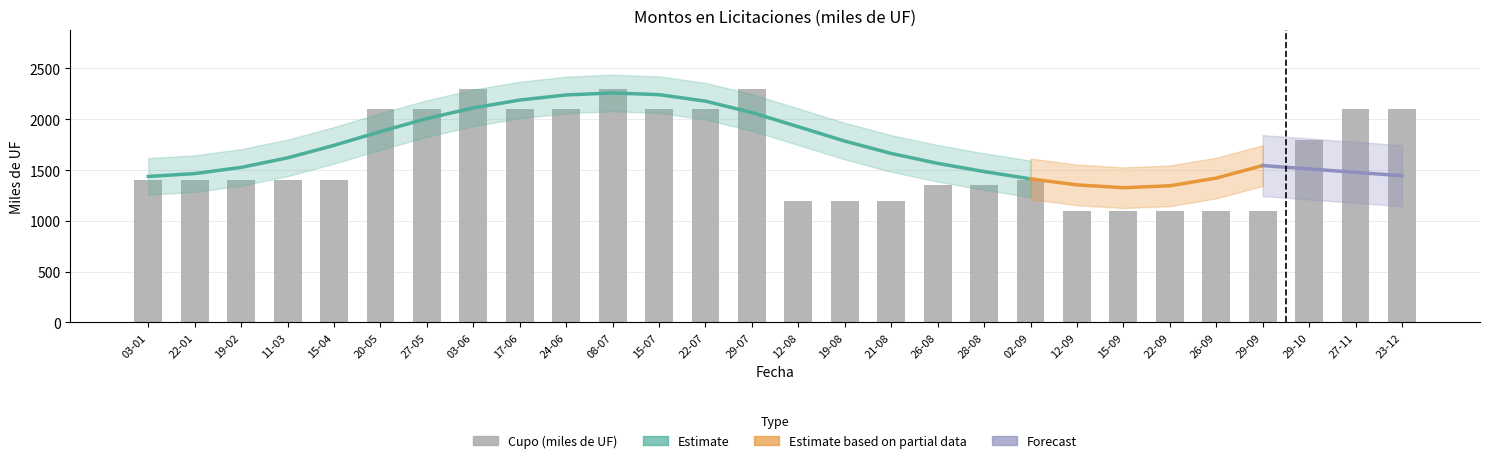

What is the difference between the maximum and minimum values in the Cupo (miles de UF) series?

1200